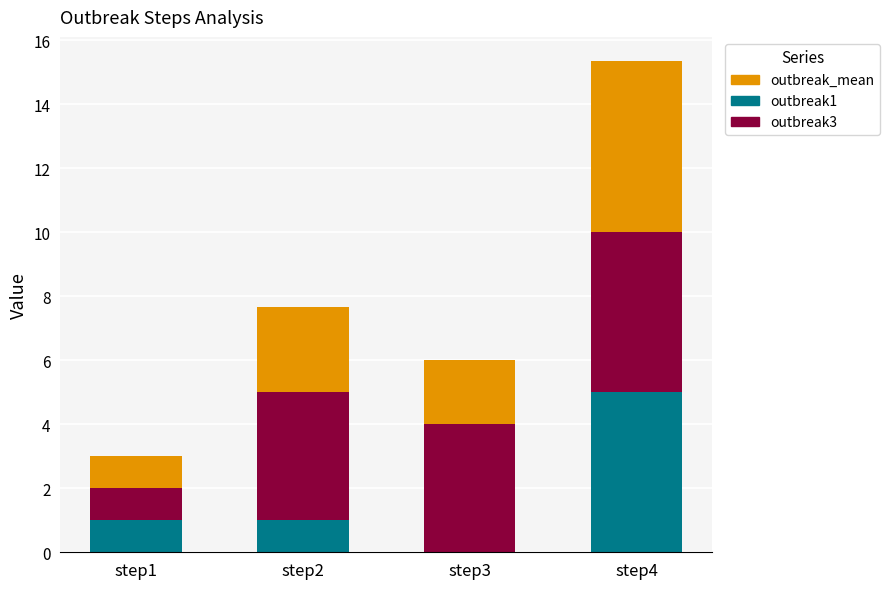

What is the total value across all series at step1?

3.0